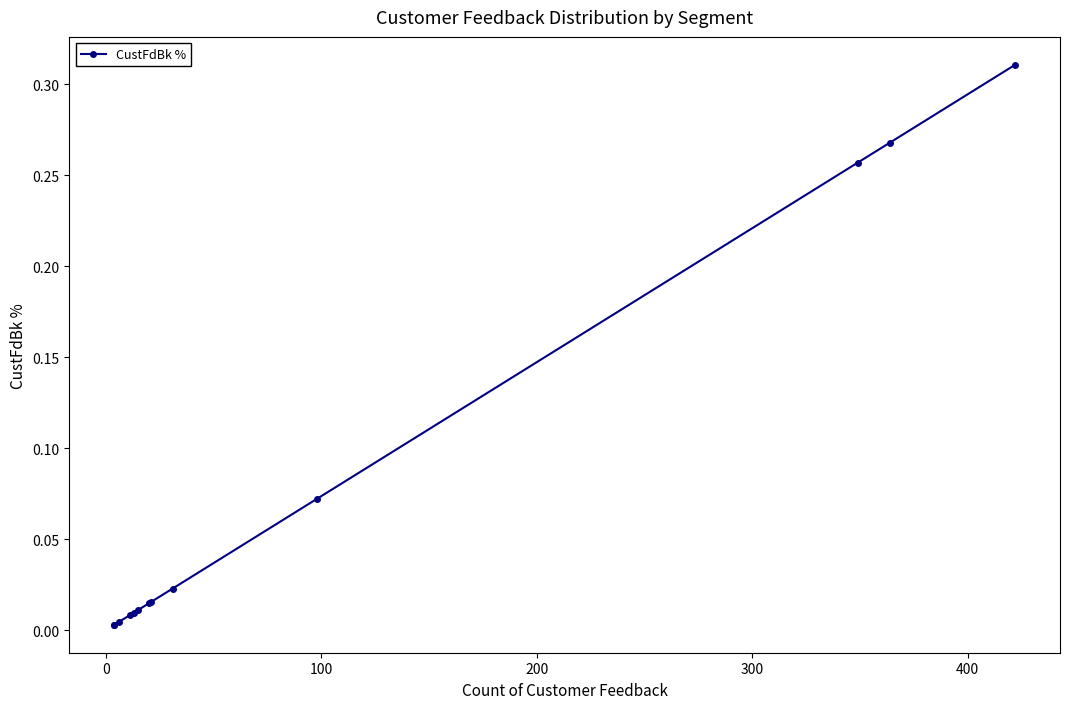

How many data points does each series have?

13